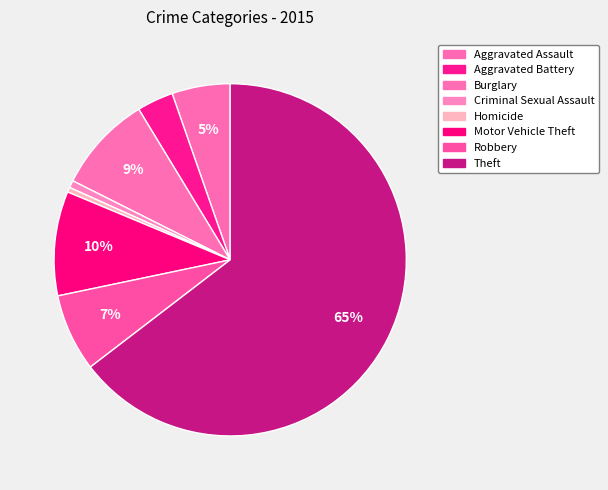

What is the ratio of the value at Aggravated Assault to the value at Motor Vehicle Theft?

0.6